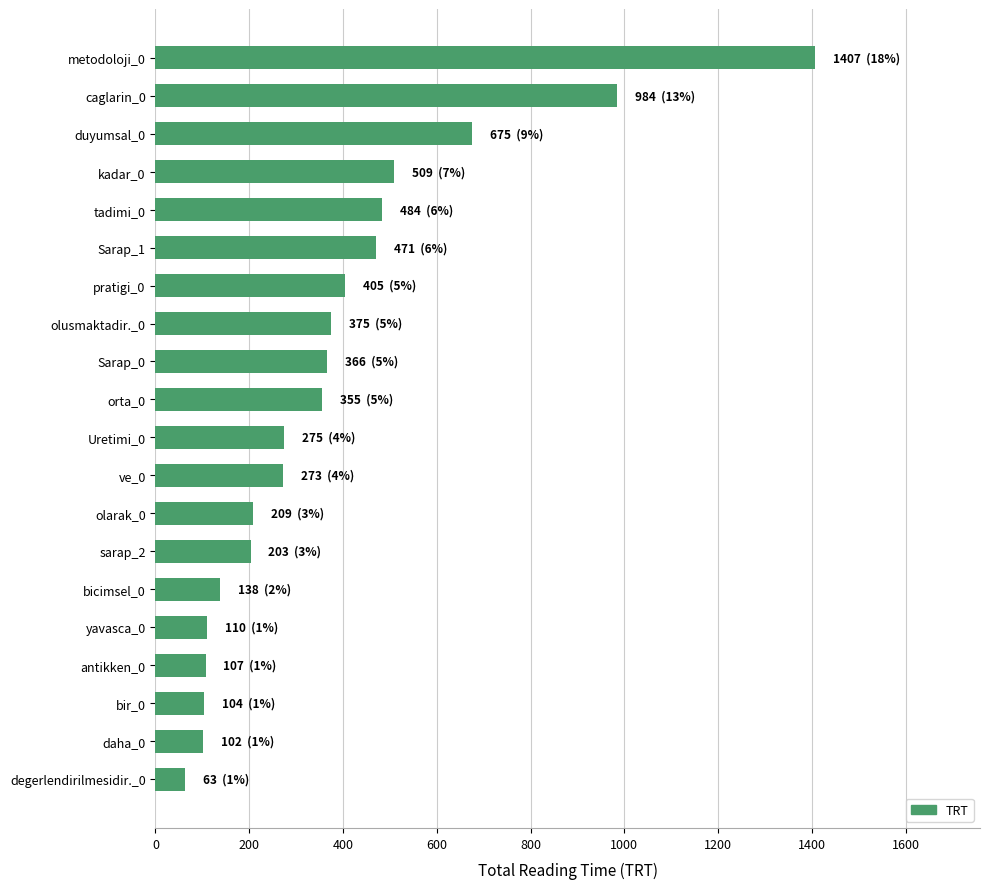

The chart shows a value of 170 at Sarap_0. True or false?

False